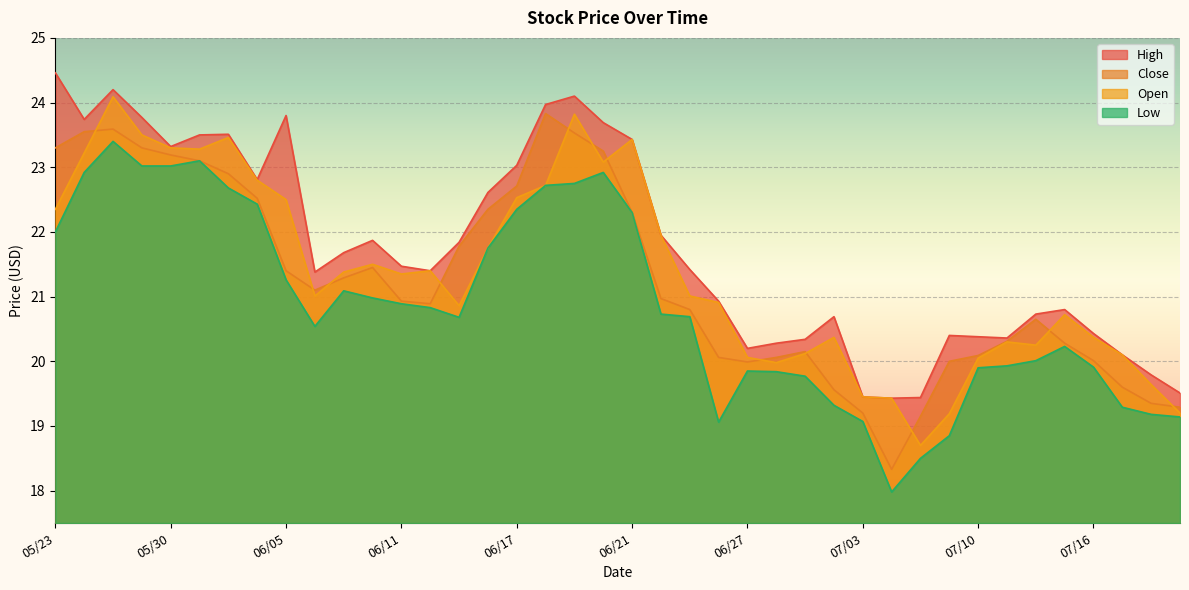

The value of Open at 05/31 is 33.0. True or false?

False